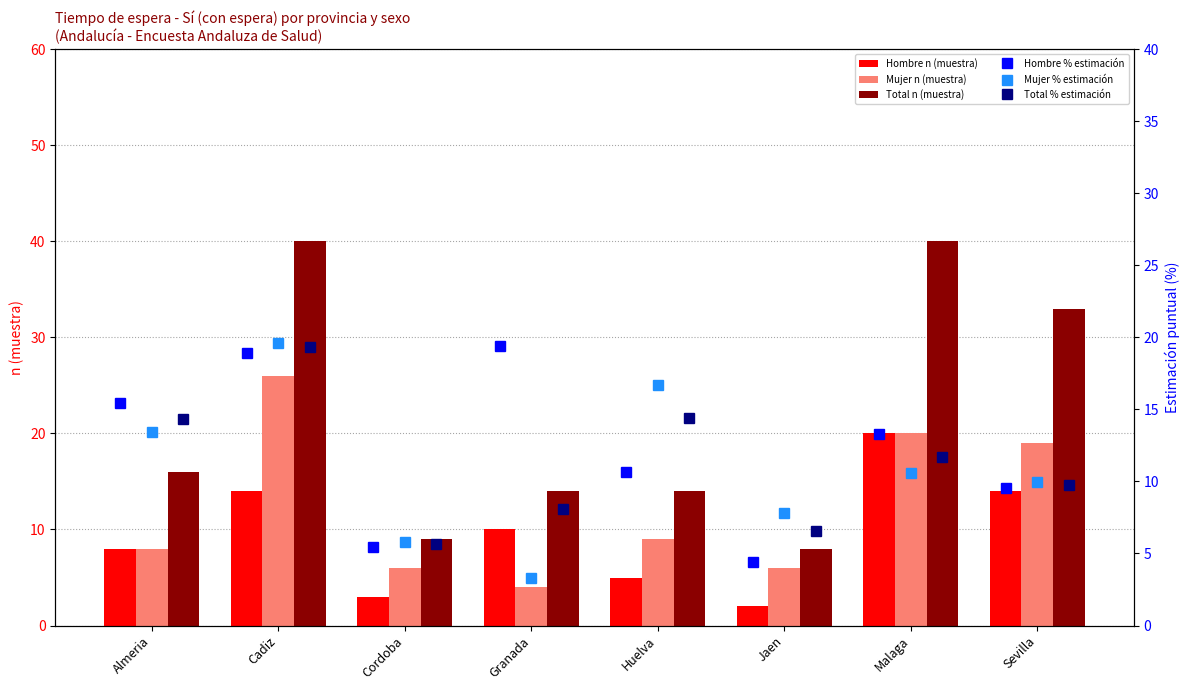

Rank the series by their maximum value, from lowest to highest.

Total % estimación, Hombre % estimación, Mujer % estimación, Hombre n (muestra), Mujer n (muestra), Total n (muestra)